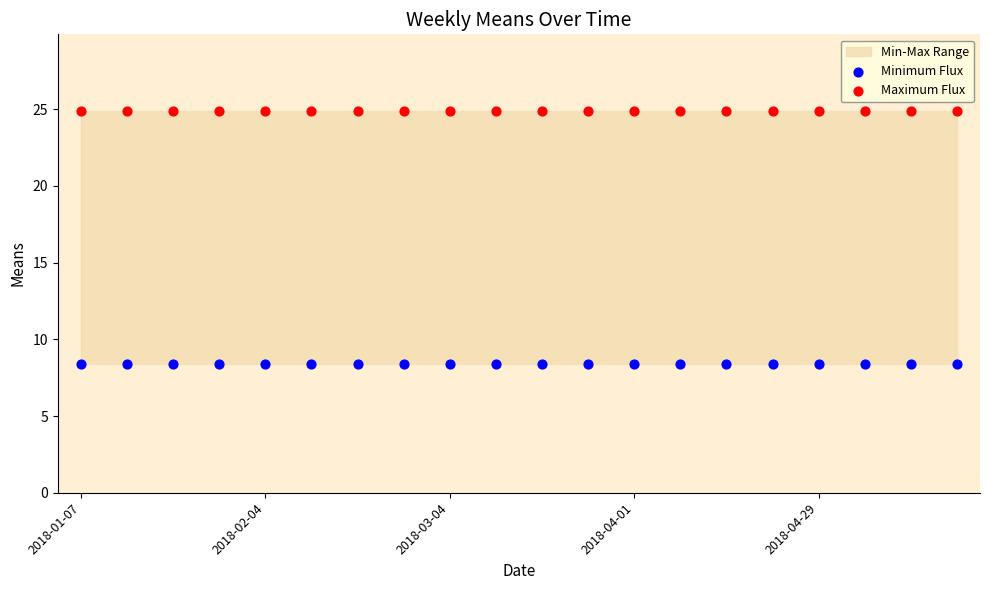

Which series reaches the minimum Y coordinate?

Minimum Flux